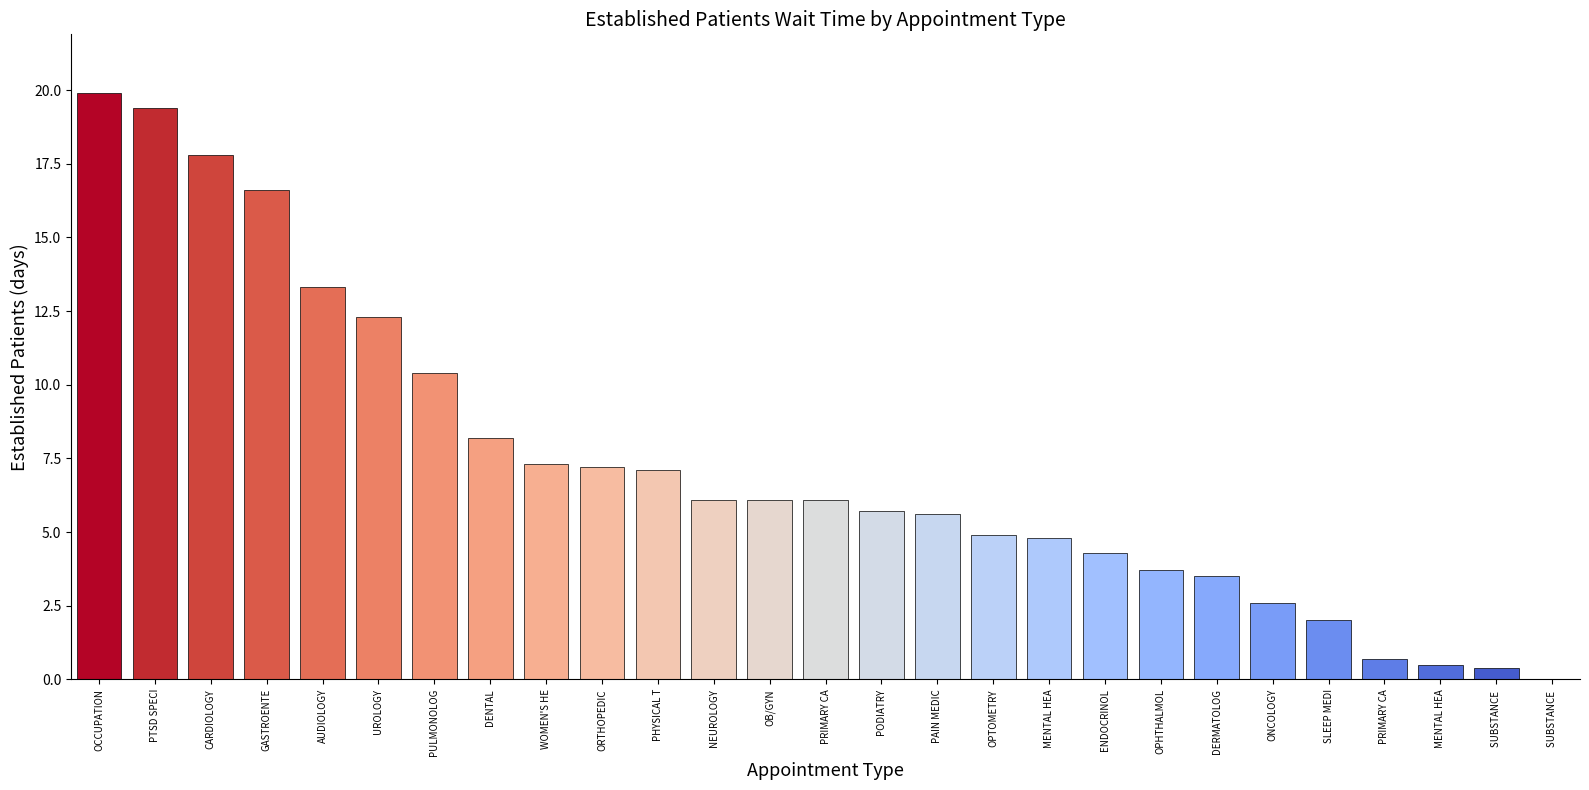

What is the value of the 20th bar from the left?

3.7